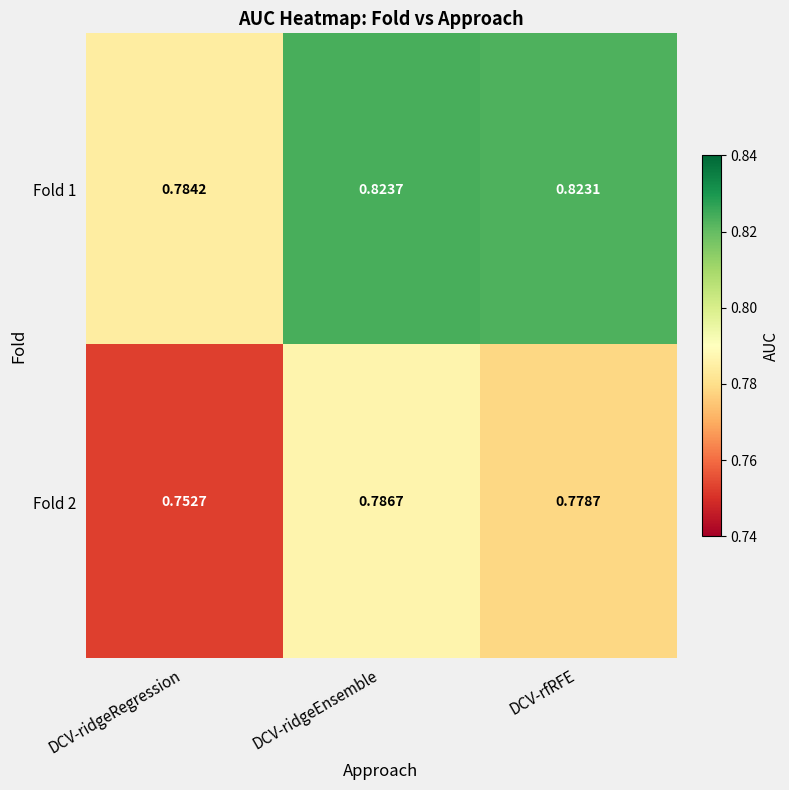

List the labels in order of Fold 2 value, largest first.

DCV-ridgeEnsemble, DCV-rfRFE, DCV-ridgeRegression